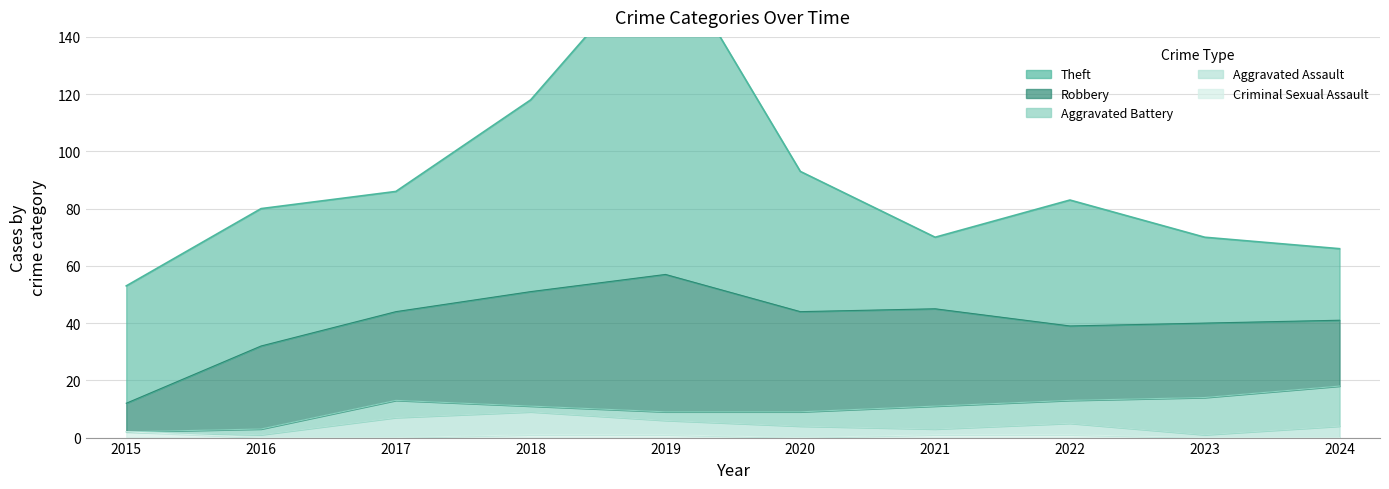

Which series has the largest range (max minus min)?

Theft